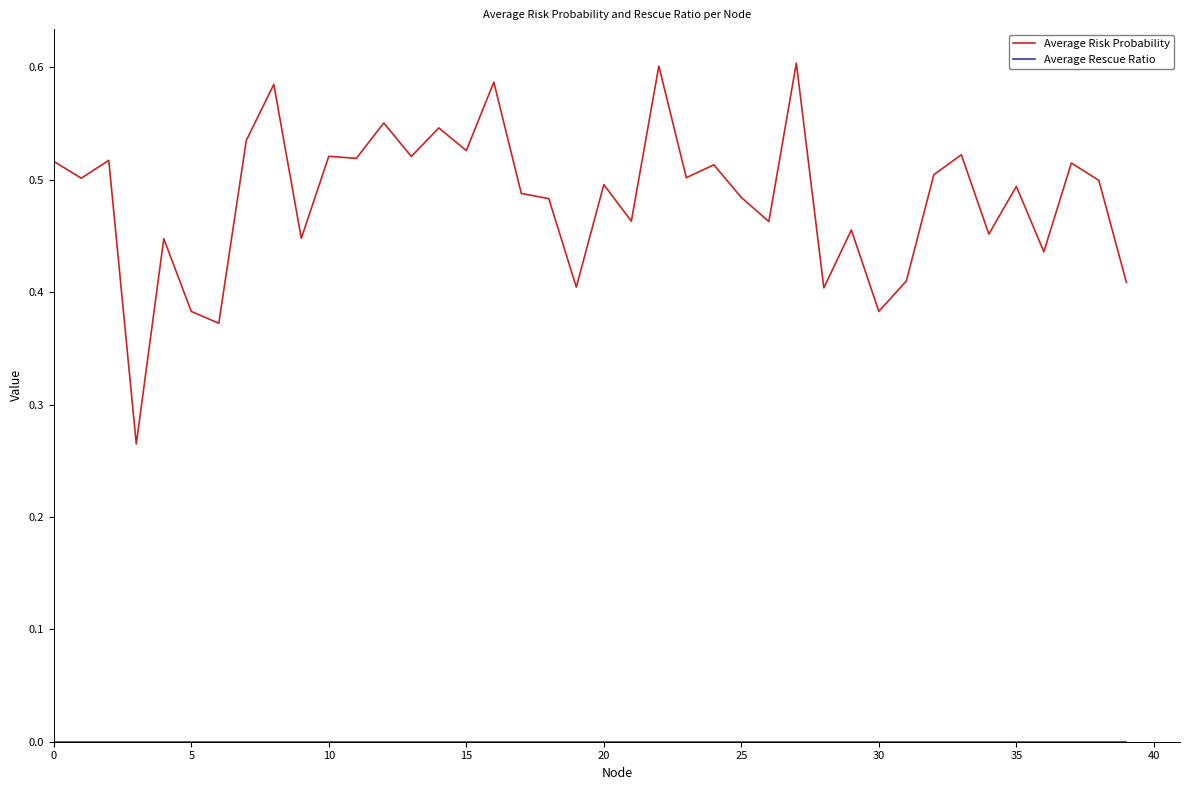

Which series has the largest total across all categories?

Average Risk Probability